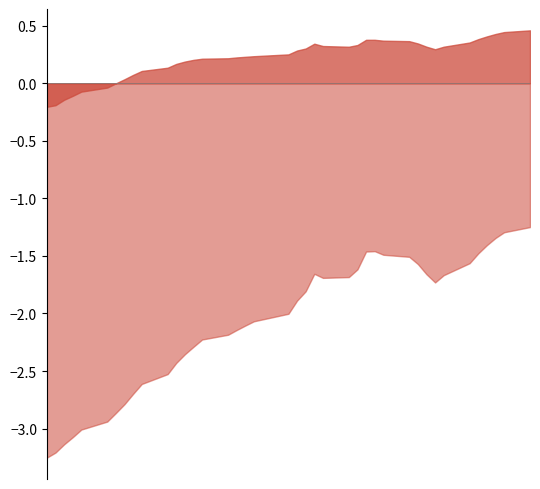

What is the smallest value displayed?

-3.3